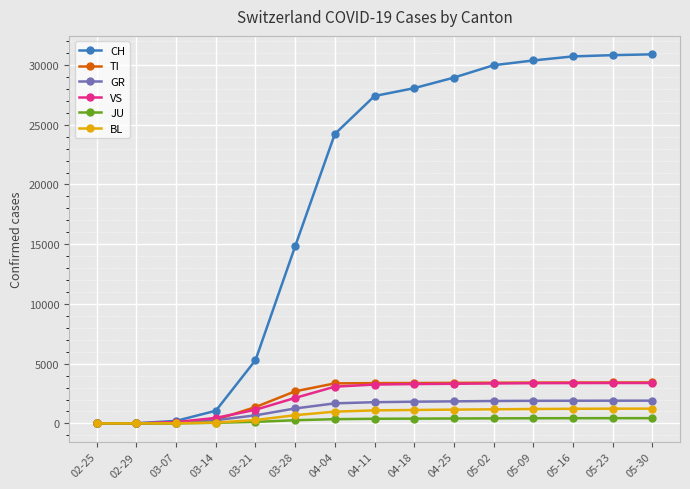

How many values in the TI series are below 3374?

7